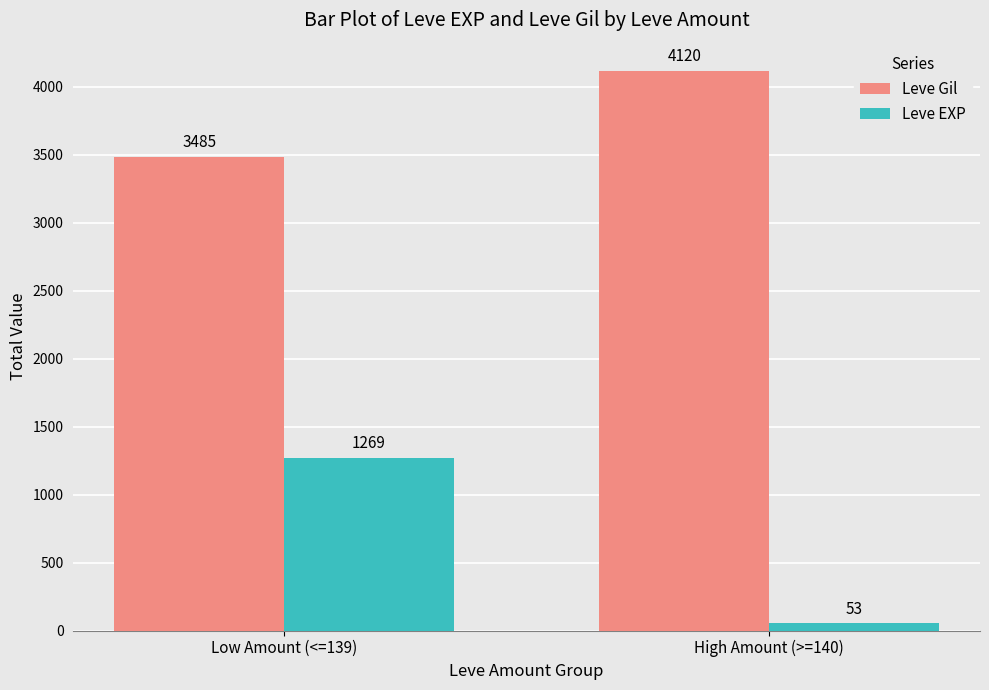

At High Amount (>=140), list the series in order from largest to smallest.

Leve Gil, Leve EXP